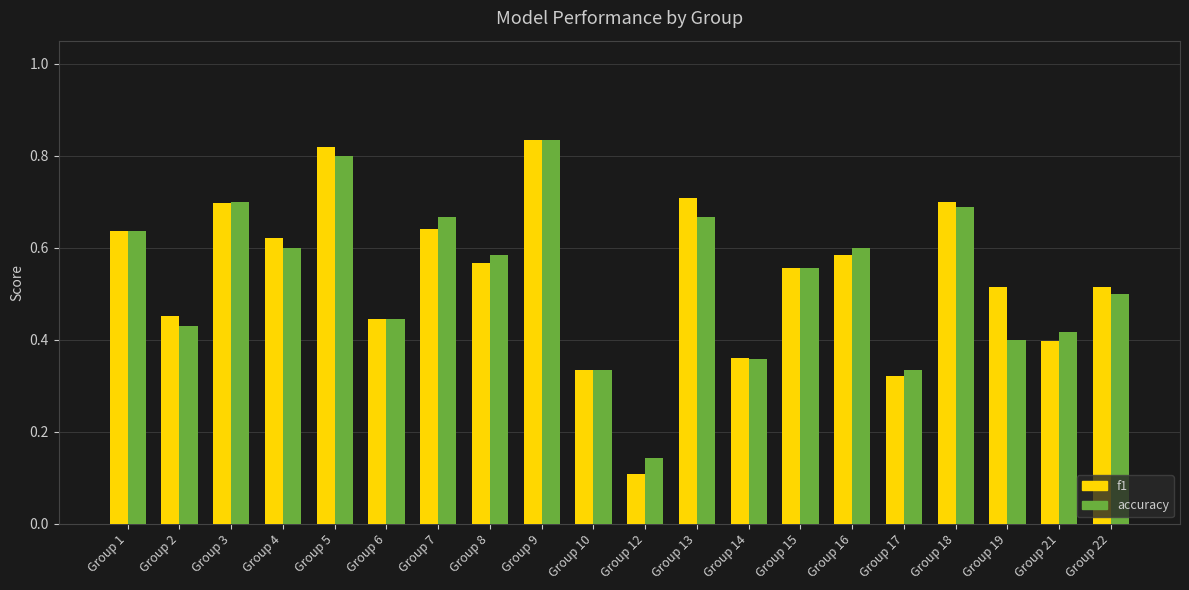

At which category is the sum across all series the highest?

Group 9